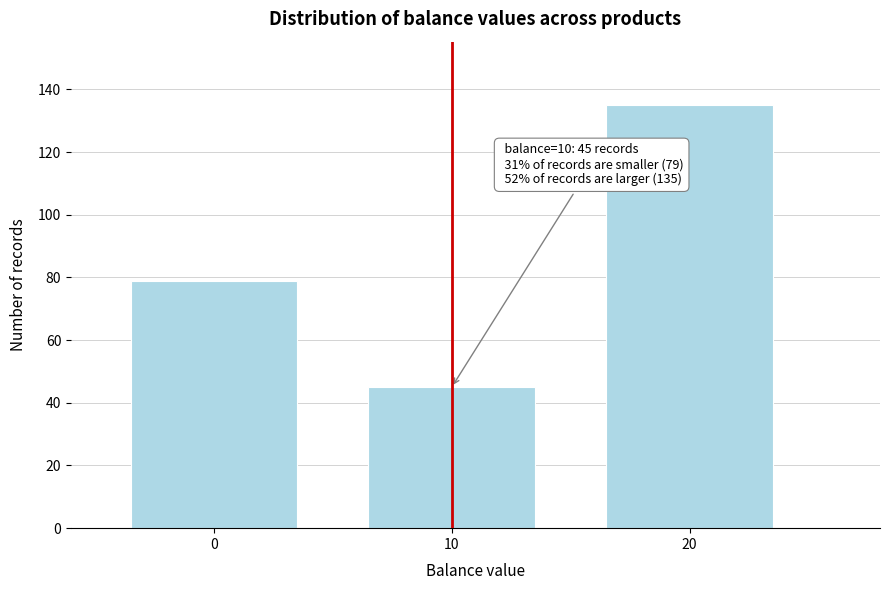

Reading left to right, what are all the values shown in this chart?

0=79	10=45	20=135